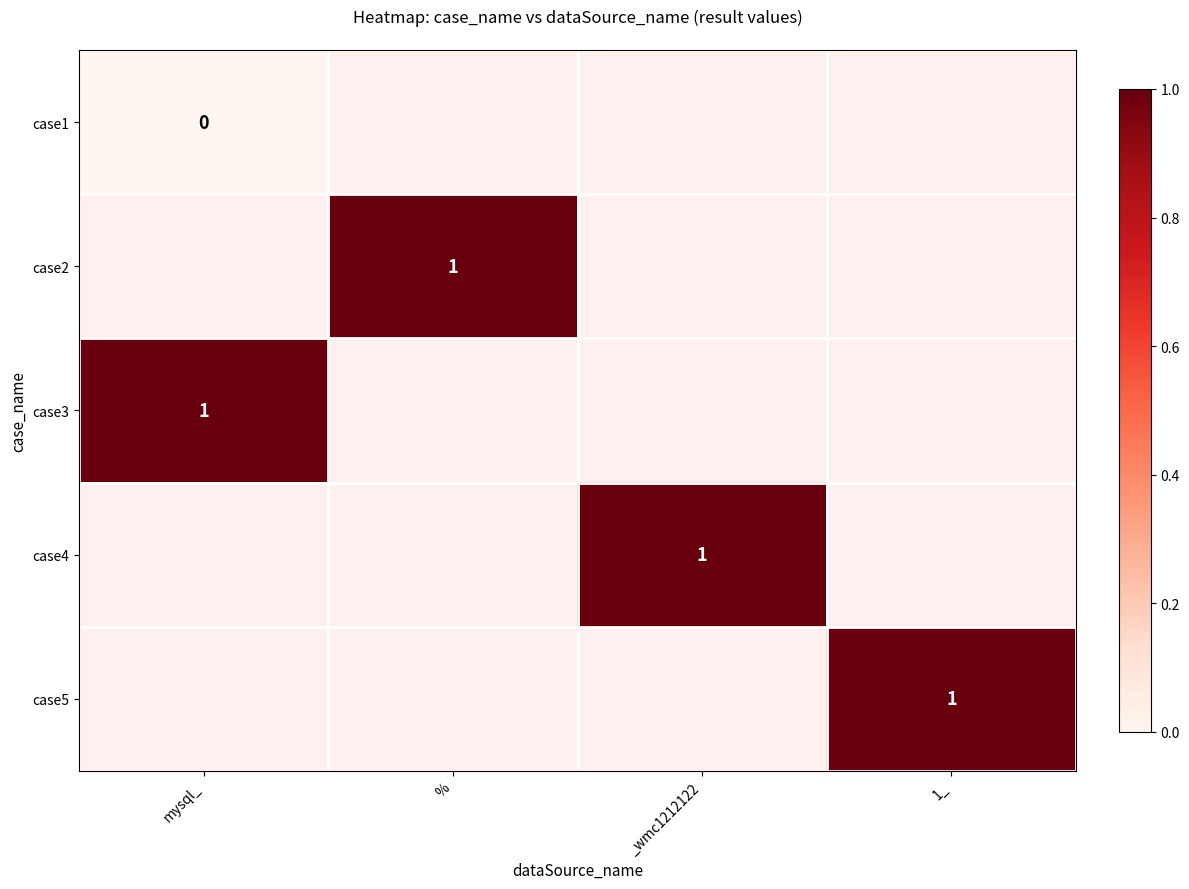

The case2 series shows 2 at %. True or false?

False